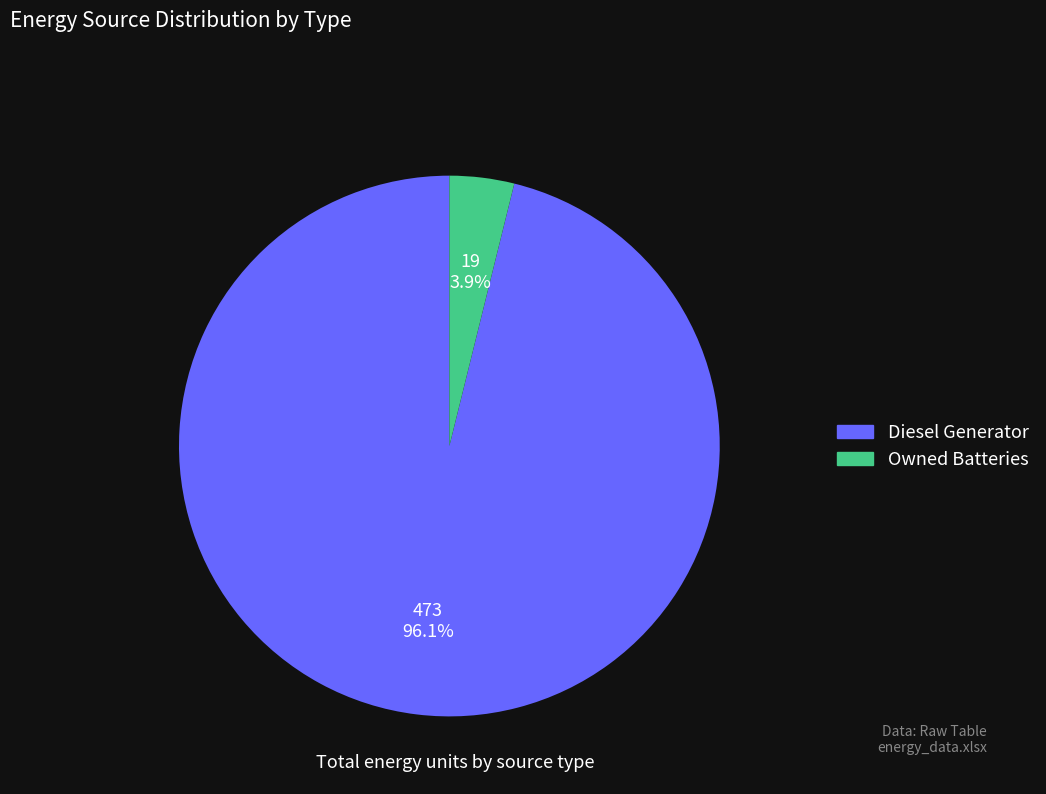

Is it true that Owned Batteries is 4% of the pie?

True